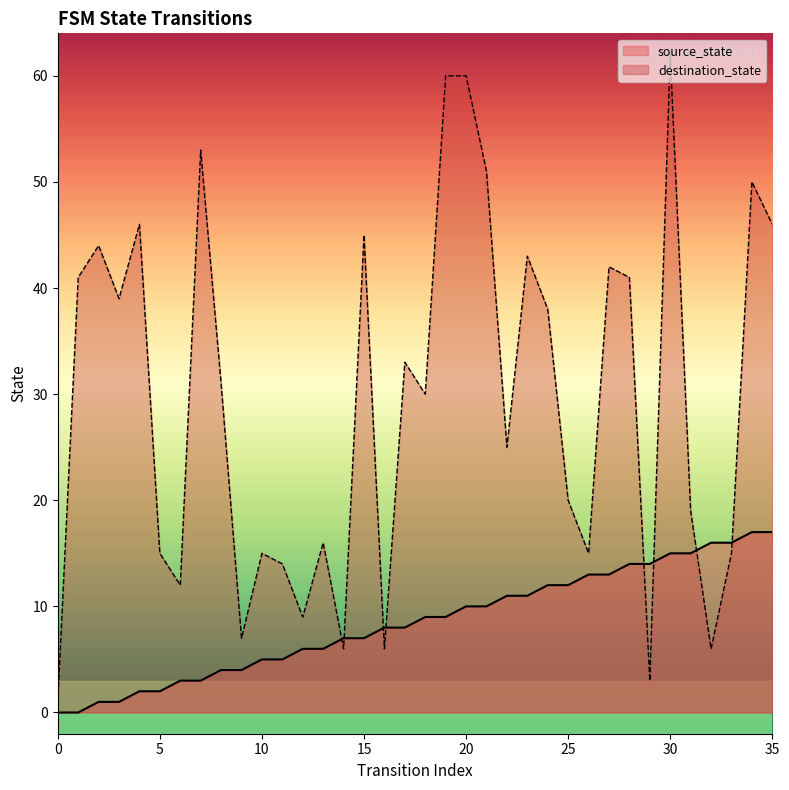

Is the value of source_state at 2 greater than the value of destination_state at 35?

No